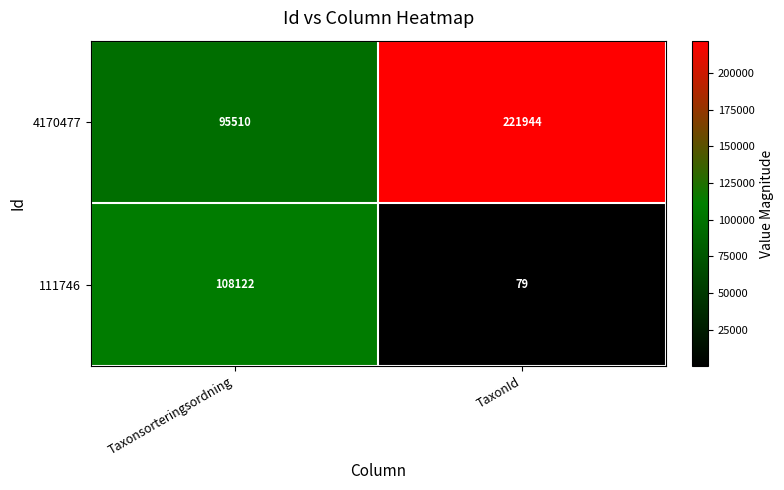

Reading left to right, list all the values displayed in this chart.

4170477: 95510	221944
111746: 108122	79